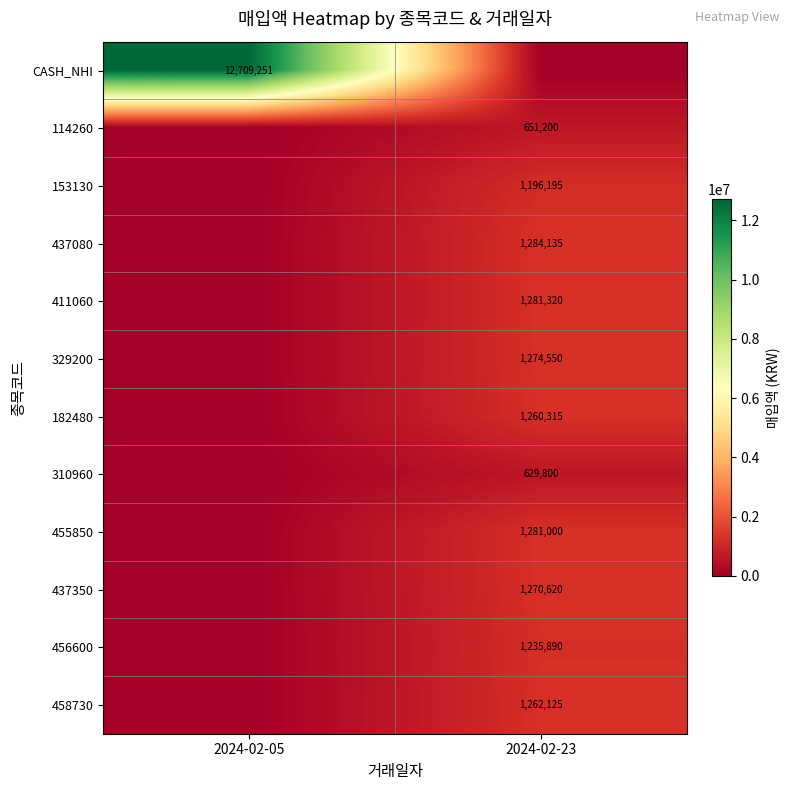

The 437080 series shows 1284135 at 2024-02-23. True or false?

True